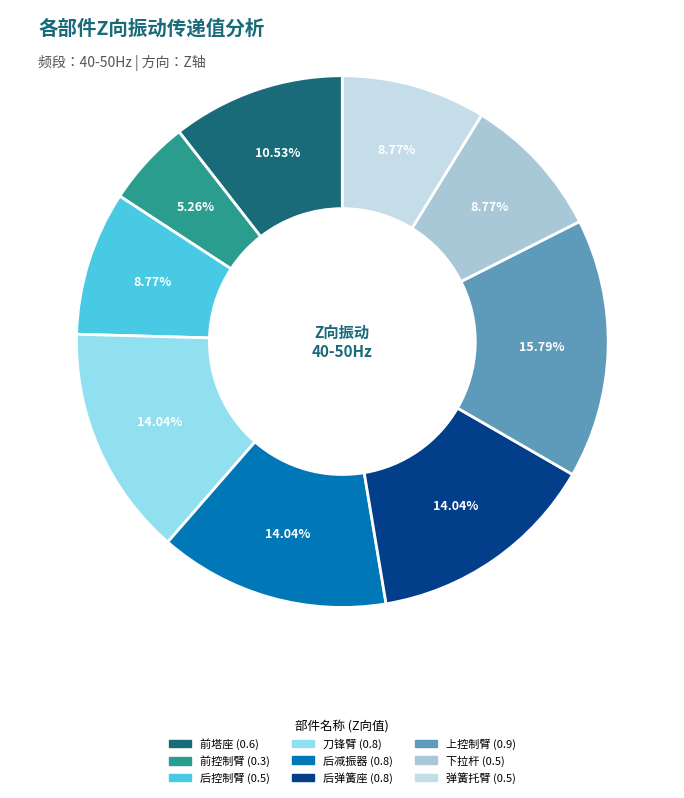

Count the number of slices in the pie.

9